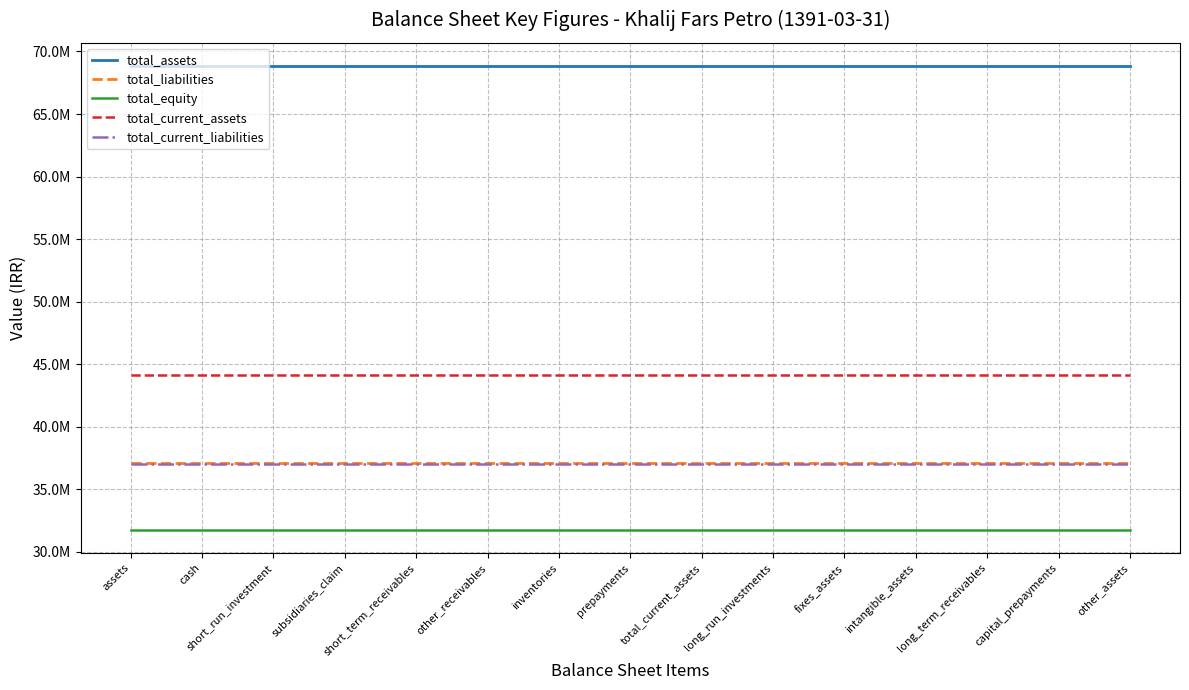

Is it true that total_liabilities equals 37092548 at fixes_assets?

True